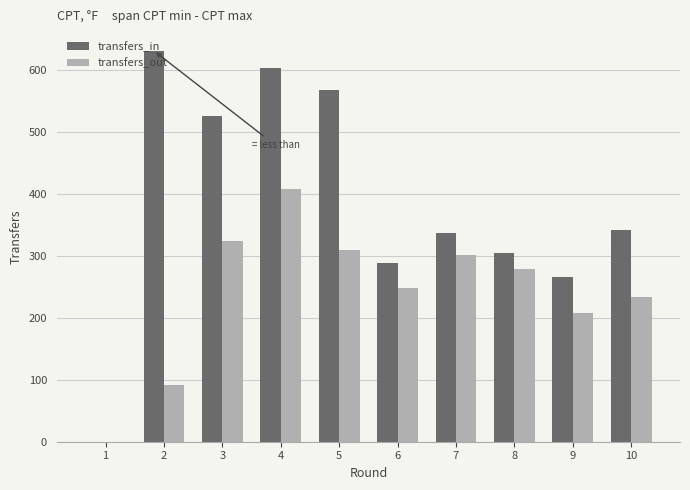

What is the sum of all transfers_in values?

3863